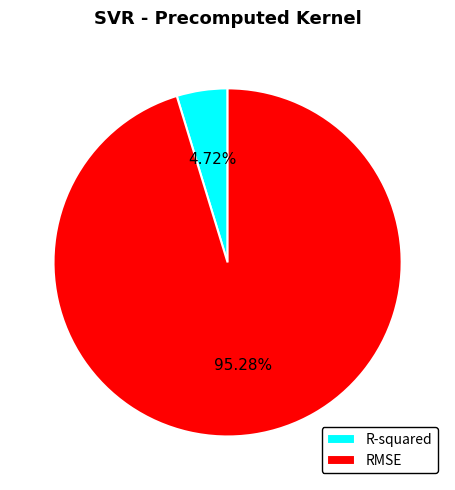

Count the number of slices in the pie.

2